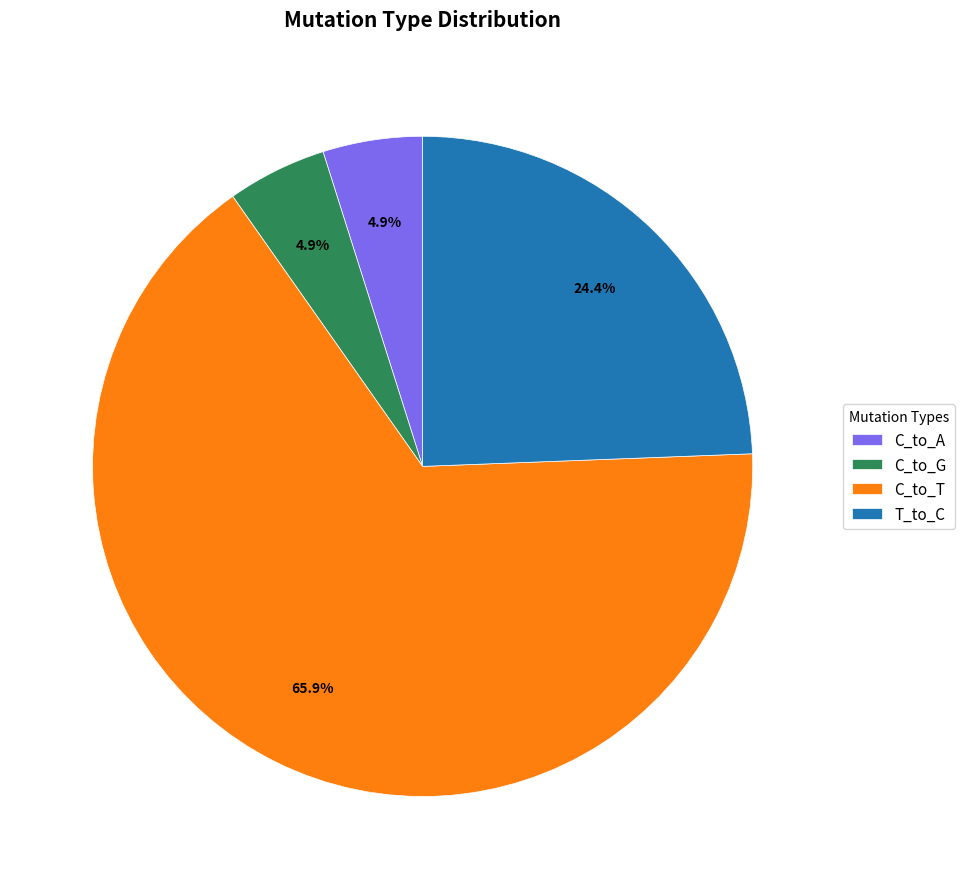

What is the largest slice in the pie chart?

C_to_T